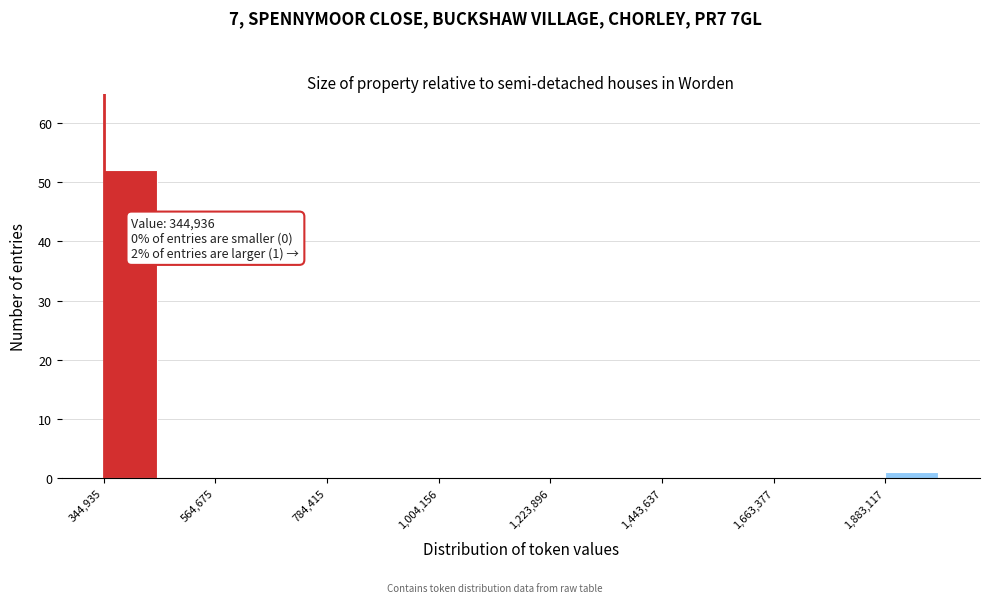

Read against the x-axis, roughly where is the centre of the tallest bar?

400000